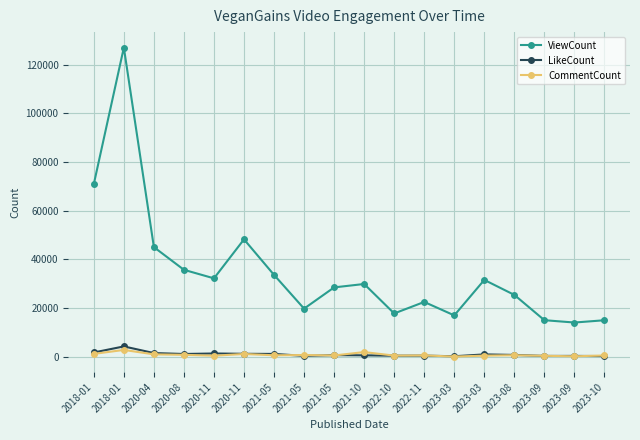

Reading right to left, extract all data points from this chart.

ViewCount: 2023-10=15035	2023-09=14097	2023-09=15058	2023-08=25447	2023-03=31607	2023-03=17032	2022-11=22553	2022-10=17825	2021-10=29931	2021-05=28533	2021-05=19803	2021-05=33667	2020-11=48267	2020-11=32249	2020-08=35758	2020-04=45082	2018-01=127067	2018-01=70983
LikeCount: 2023-10=315	2023-09=385	2023-09=372	2023-08=790	2023-03=1003	2023-03=239	2022-11=501	2022-10=469	2021-10=621	2021-05=701	2021-05=405	2021-05=1196	2020-11=1245	2020-11=1377	2020-08=1171	2020-04=1550	2018-01=4282	2018-01=1790
CommentCount: 2023-10=560	2023-09=224	2023-09=423	2023-08=658	2023-03=495	2023-03=113	2022-11=584	2022-10=509	2021-10=1955	2021-05=562	2021-05=746	2021-05=642	2020-11=1172	2020-11=472	2020-08=834	2020-04=1022	2018-01=2834	2018-01=1214